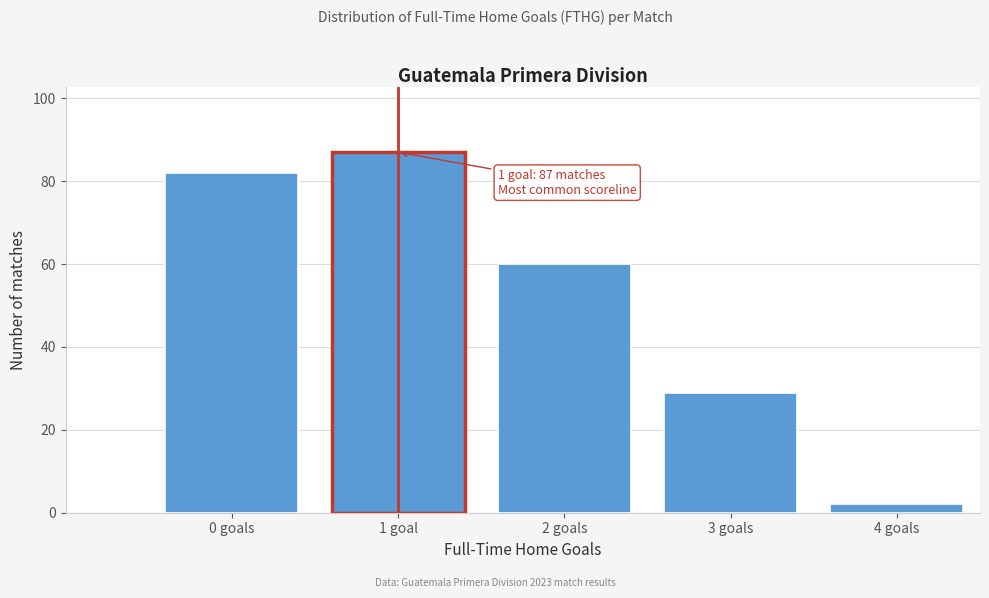

Reading left to right, transcribe all the data shown in this chart.

0 goals=82	1 goal=87	2 goals=60	3 goals=29	4 goals=2